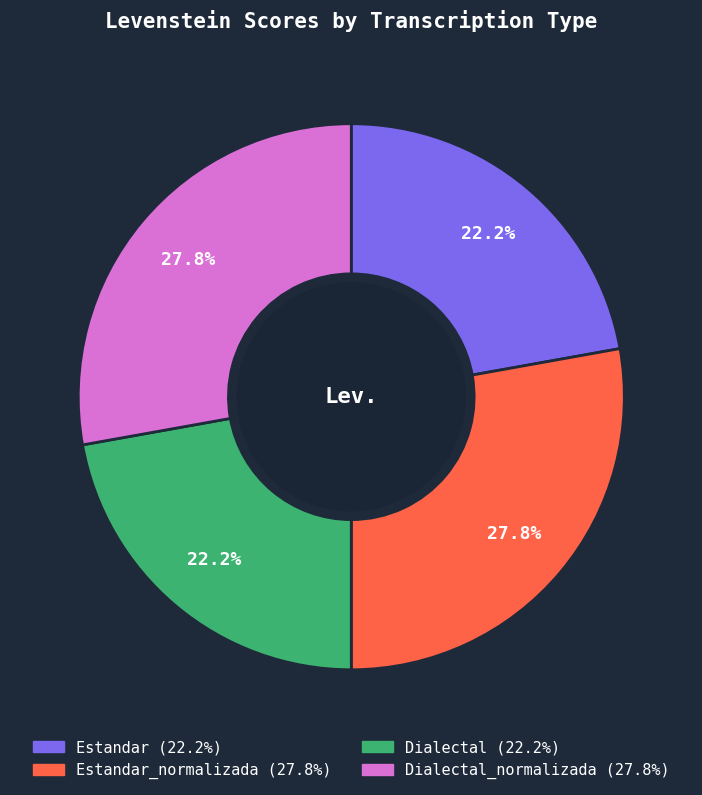

Is there a majority slice in this chart?

No